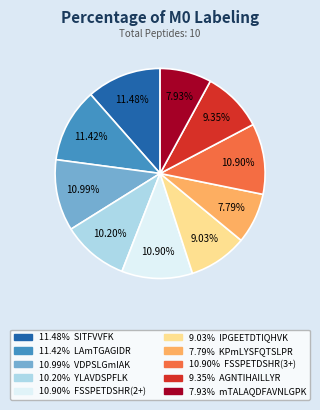

Is there a majority slice in this chart?

No